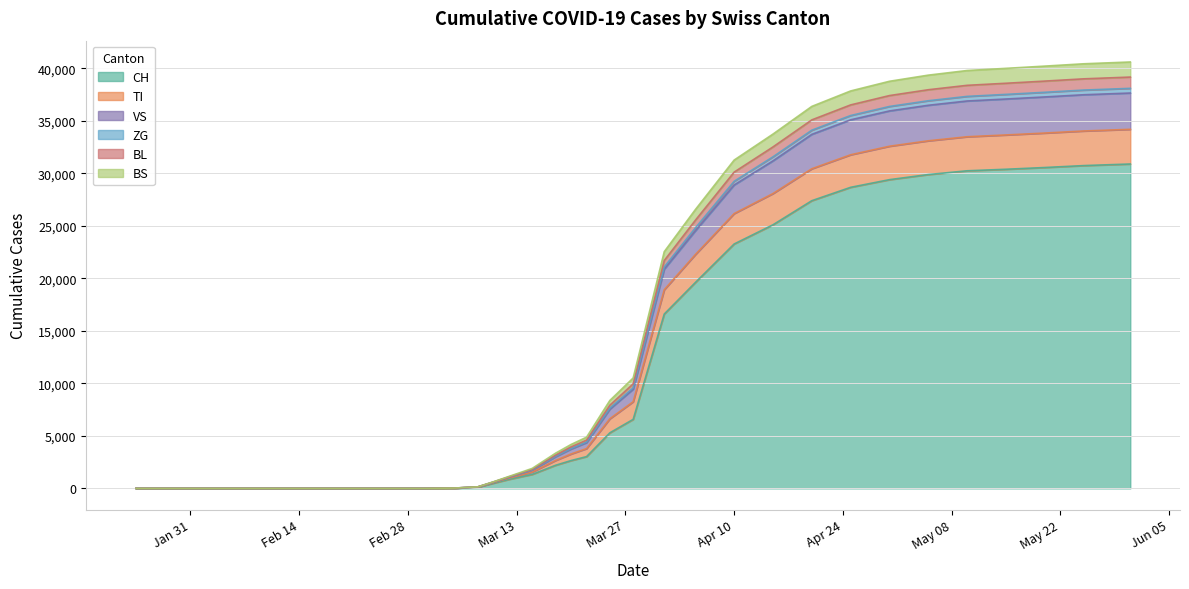

What is the maximum value for CH?

30897